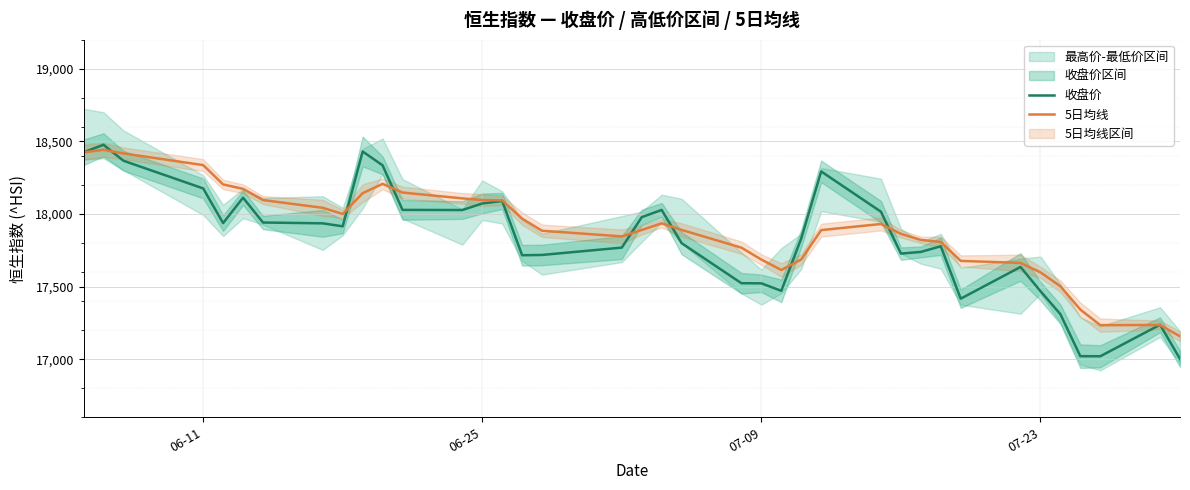

What is the maximum value for 收盘价?

18476.8